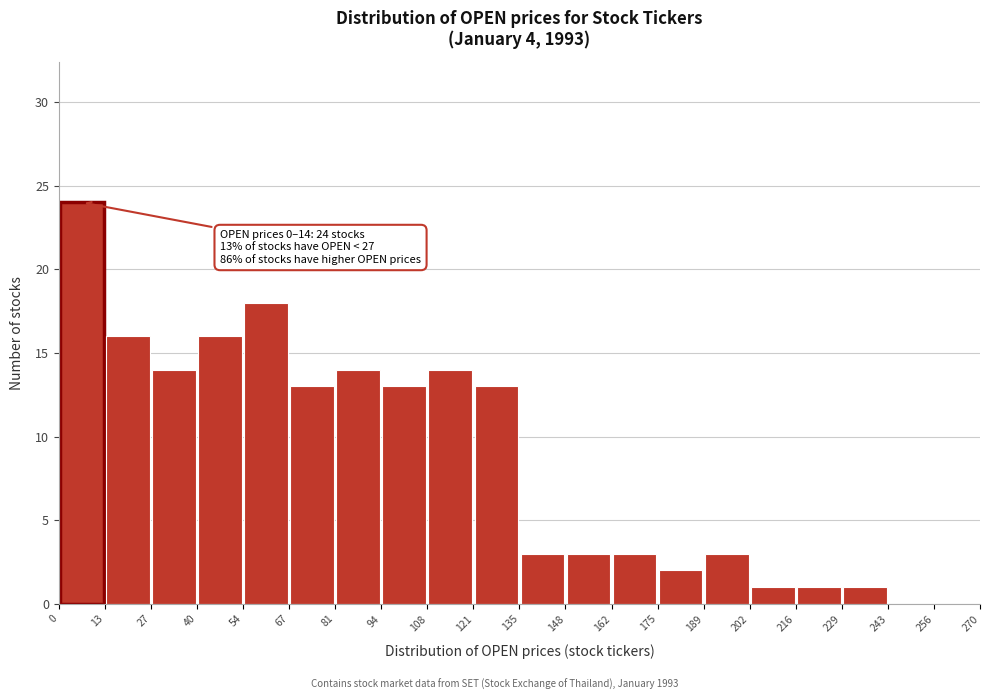

Over which range of the x-axis is the bar tallest?

0 to 13